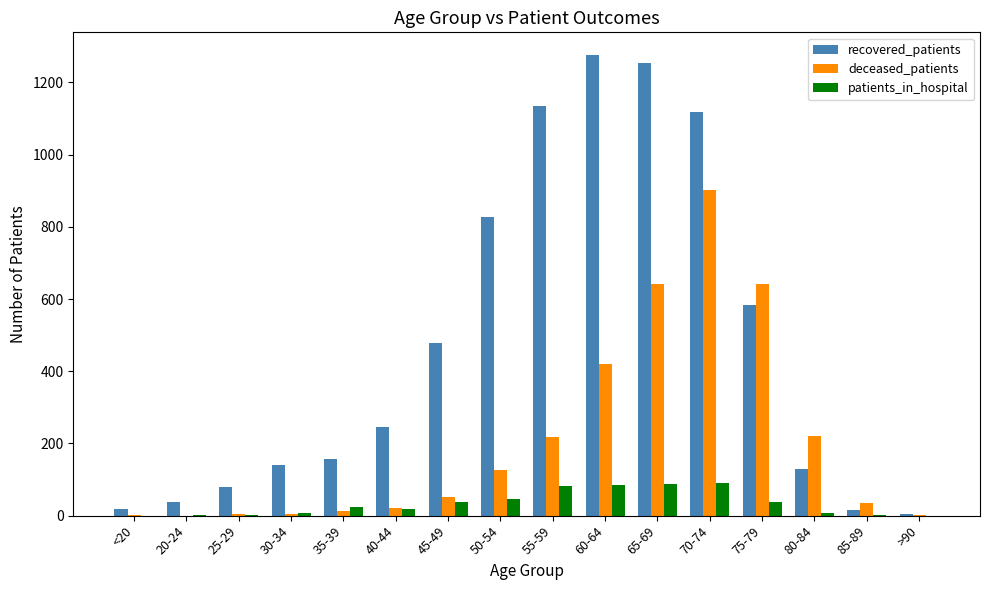

At which category is the sum across all series the highest?

70-74